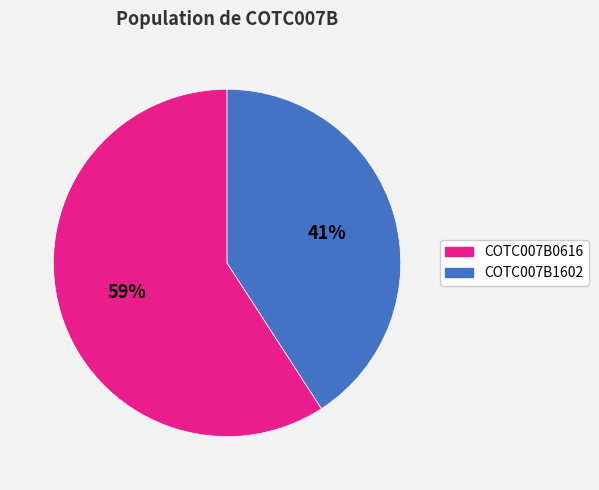

Which category has the smallest portion of the pie?

COTC007B1602